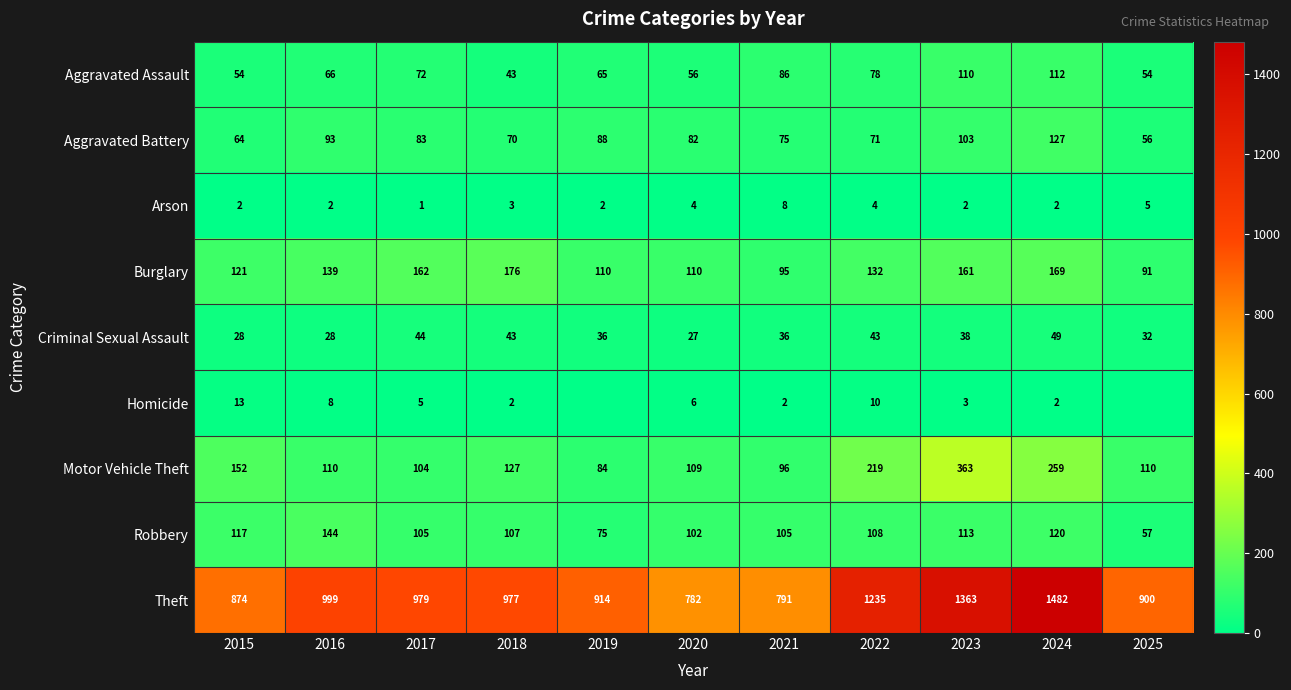

At which category is the sum across all series the highest?

2024